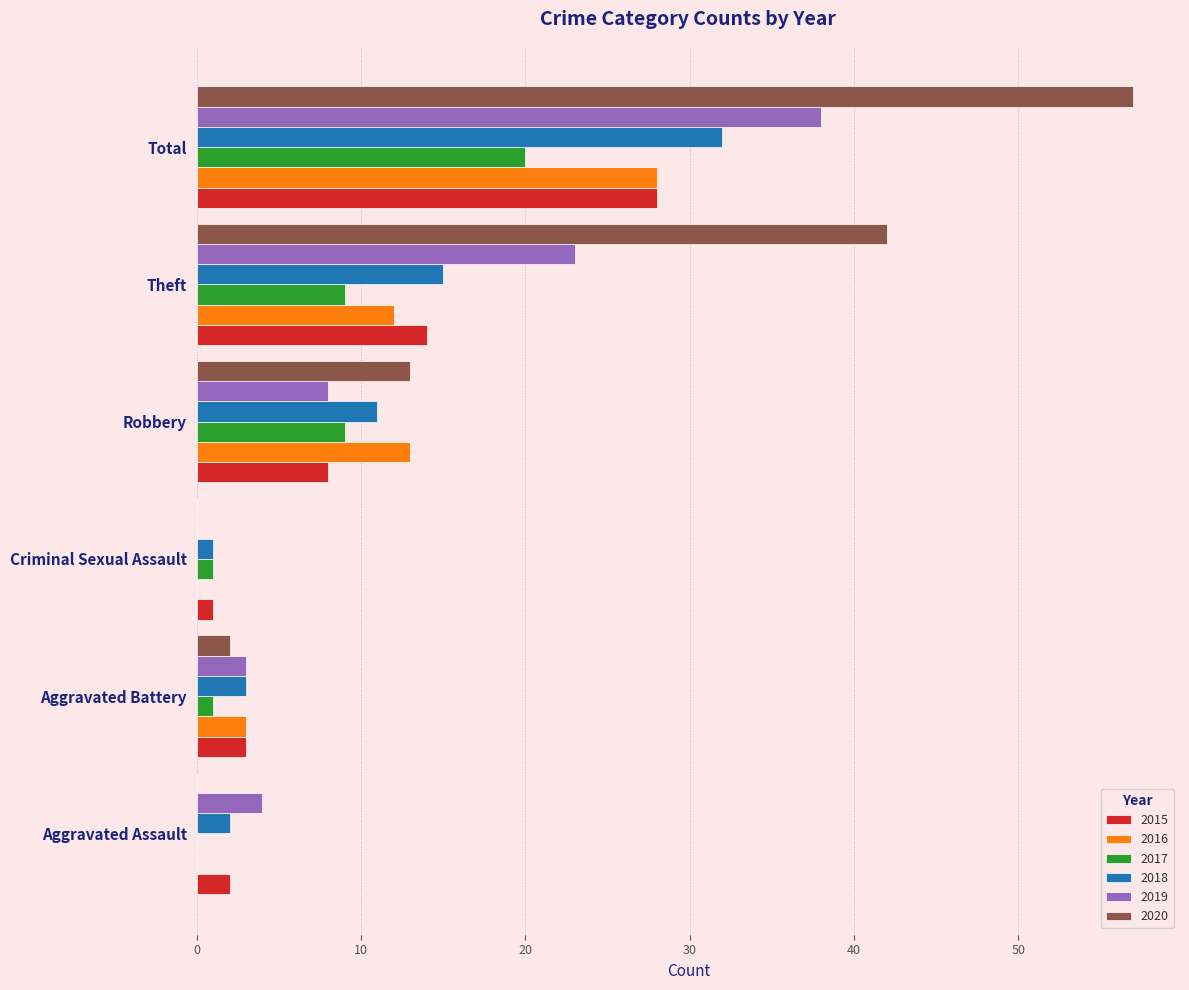

What is the maximum value shown in the chart?

57